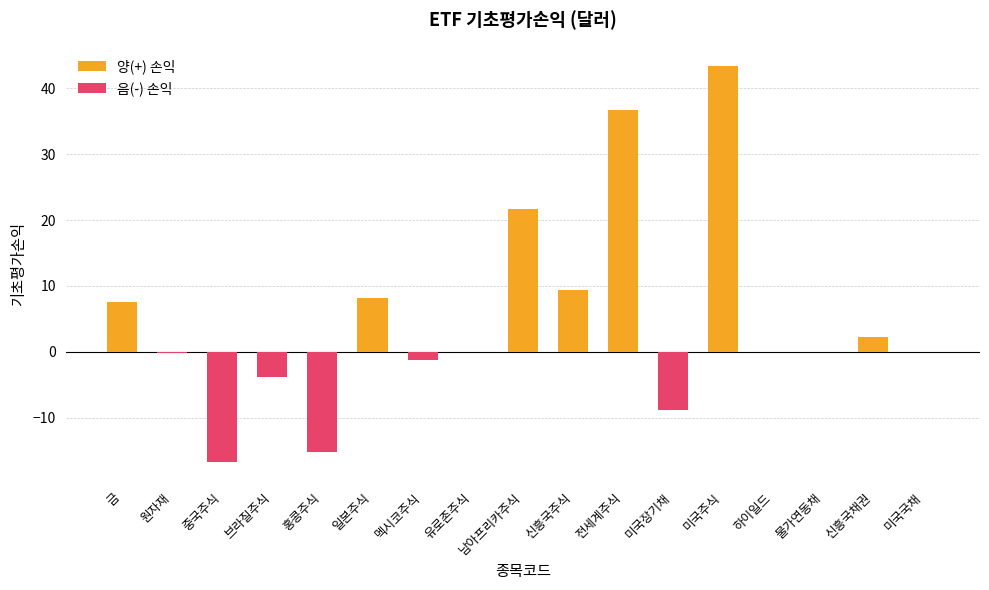

Read the 양(+) 손익 value at 신흥국채권.

2.2